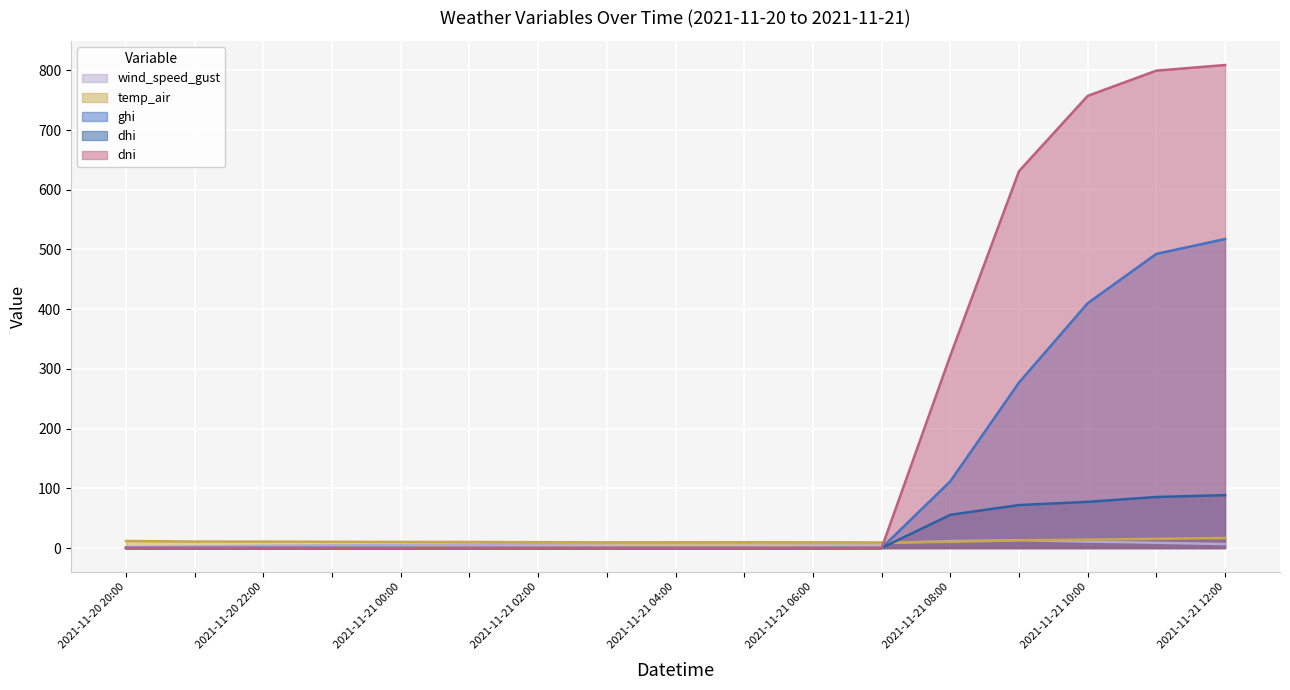

True or false: temp_air has a value of 10.9 at 2021-11-21 00:00.

True